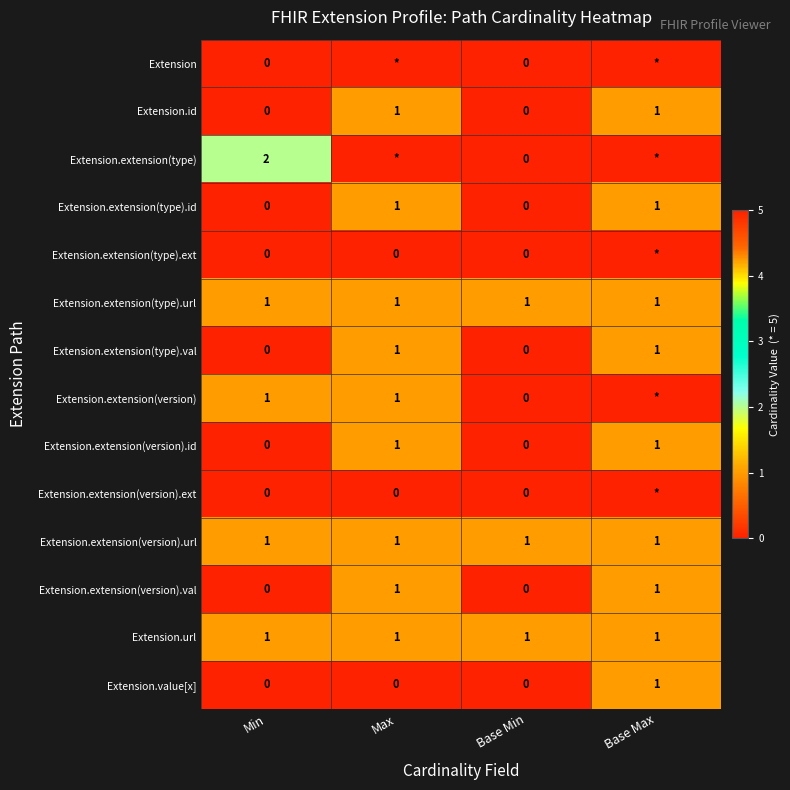

What is the total value across all series at Base Min?

3